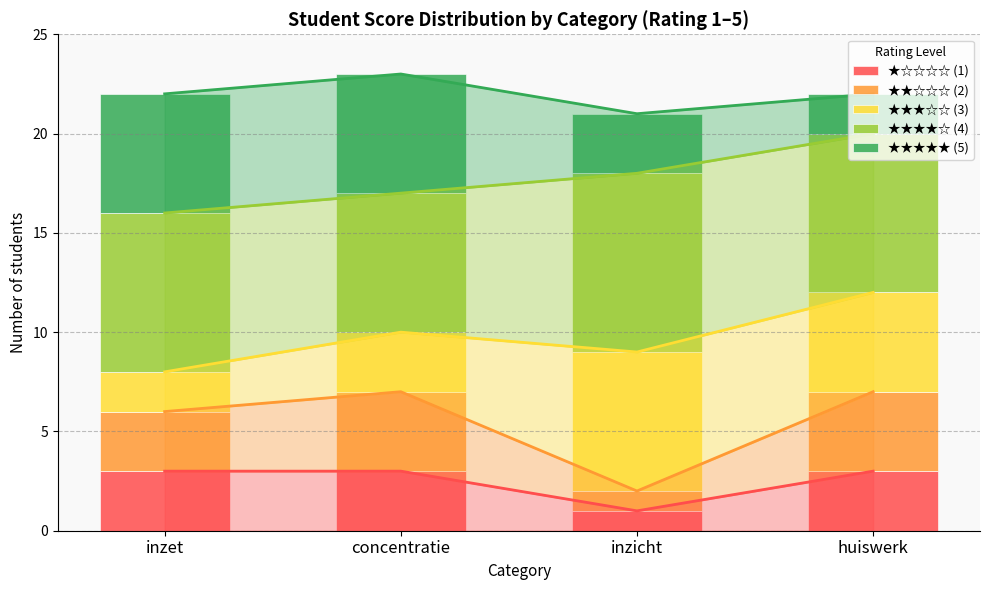

Which has a higher value, inzet or inzicht?

inzet